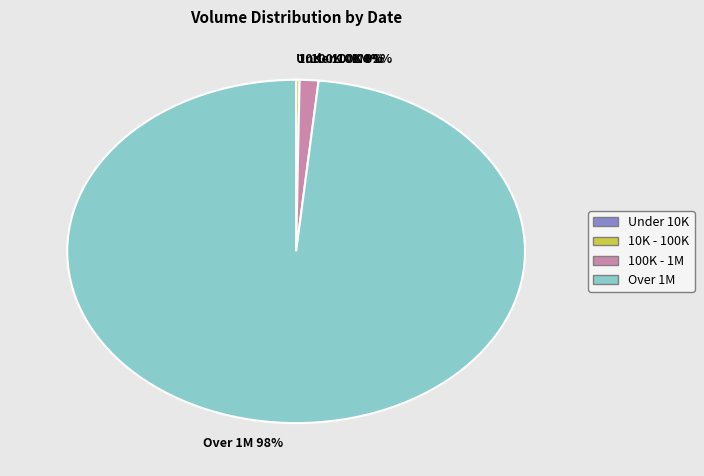

Which slice is the largest?

Over 1M